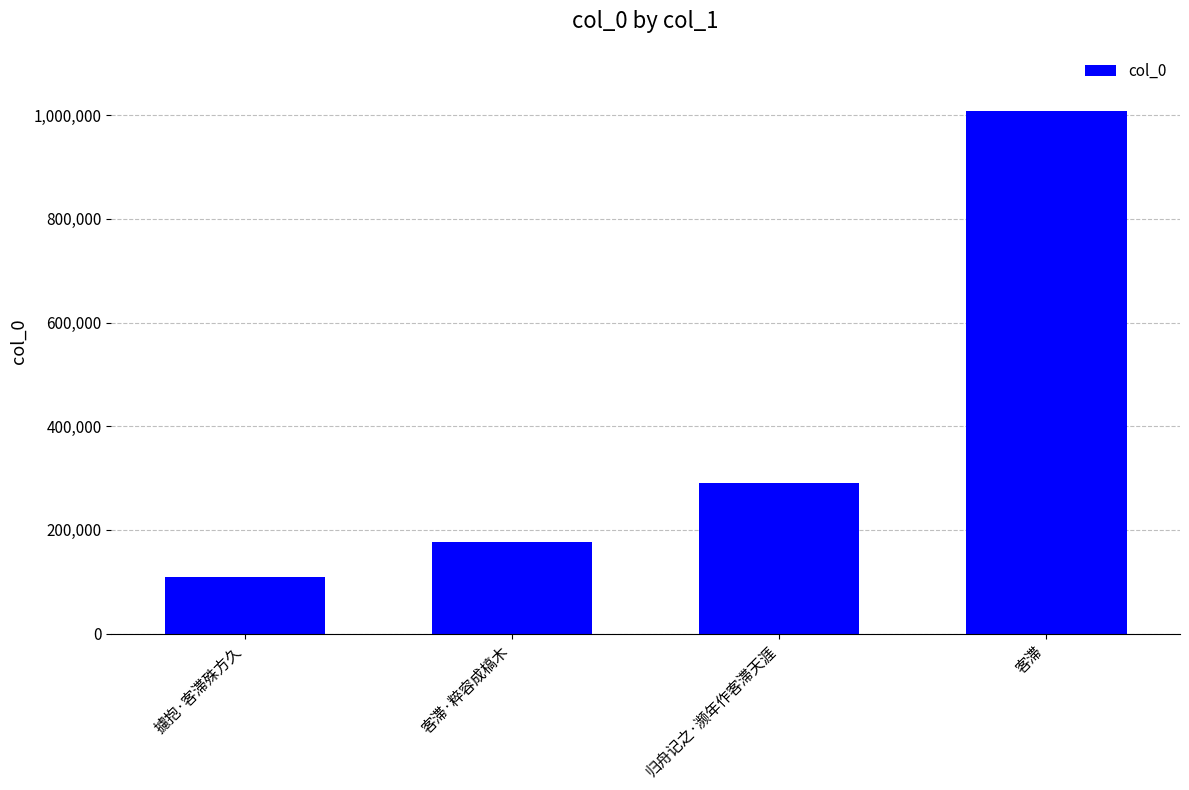

At which label is the value closest to 558415?

归舟记之·濒年作客滞天涯